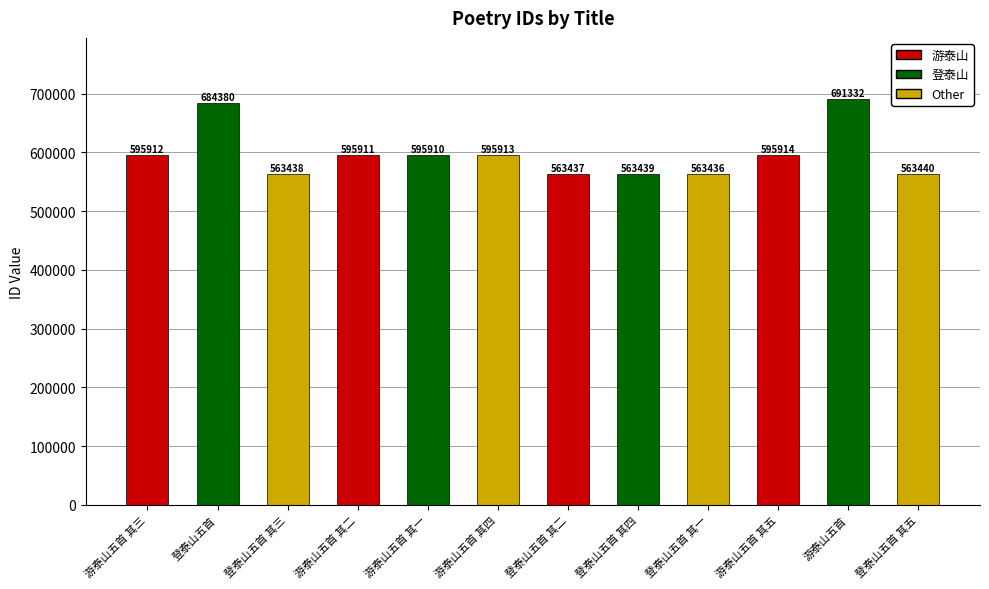

What is the maximum value shown in the chart?

691332